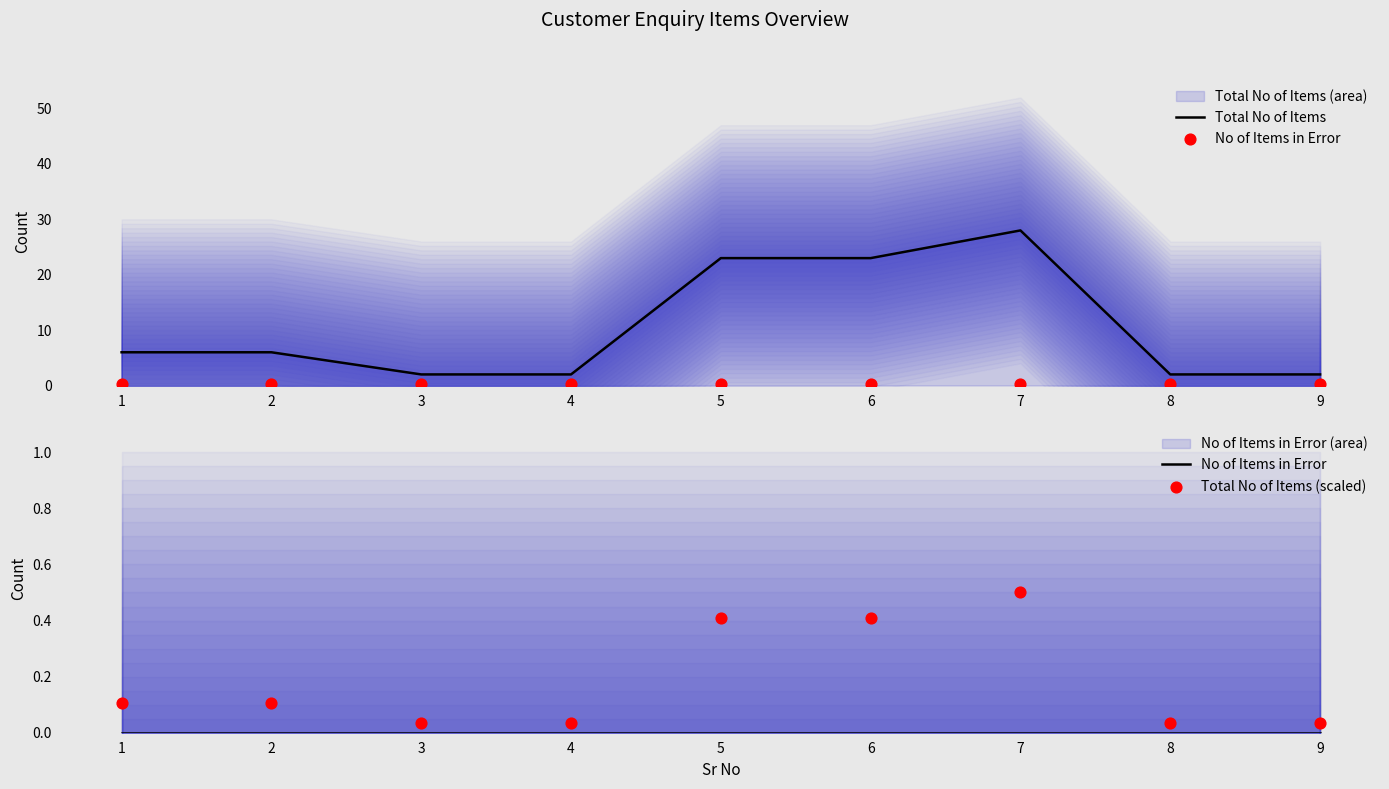

Is the value of No of Items in Error at 6 greater than the value of Total No of Items (scaled) at 2?

No